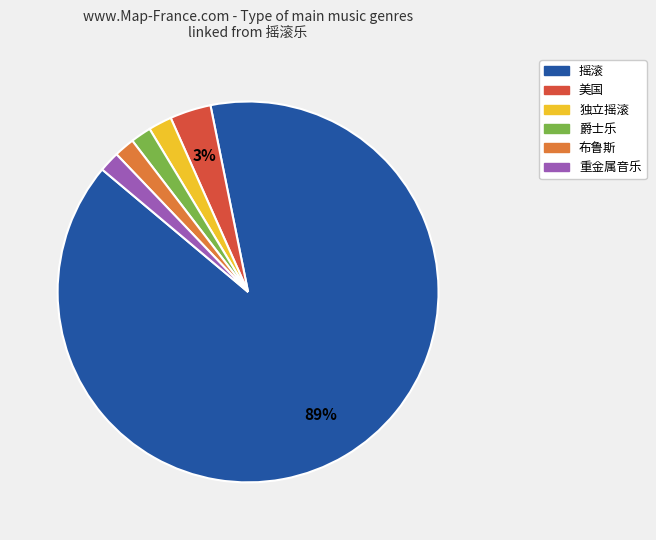

Is there a majority slice in this chart?

Yes